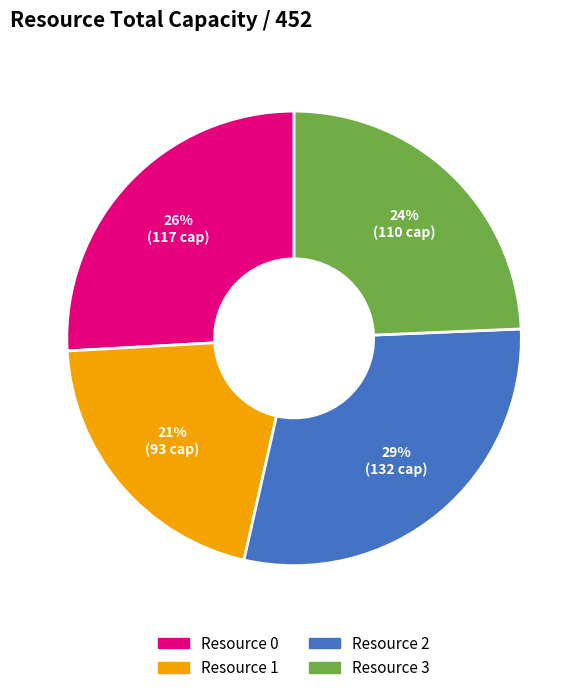

Between Resource 3 and Resource 0, which is larger?

Resource 0